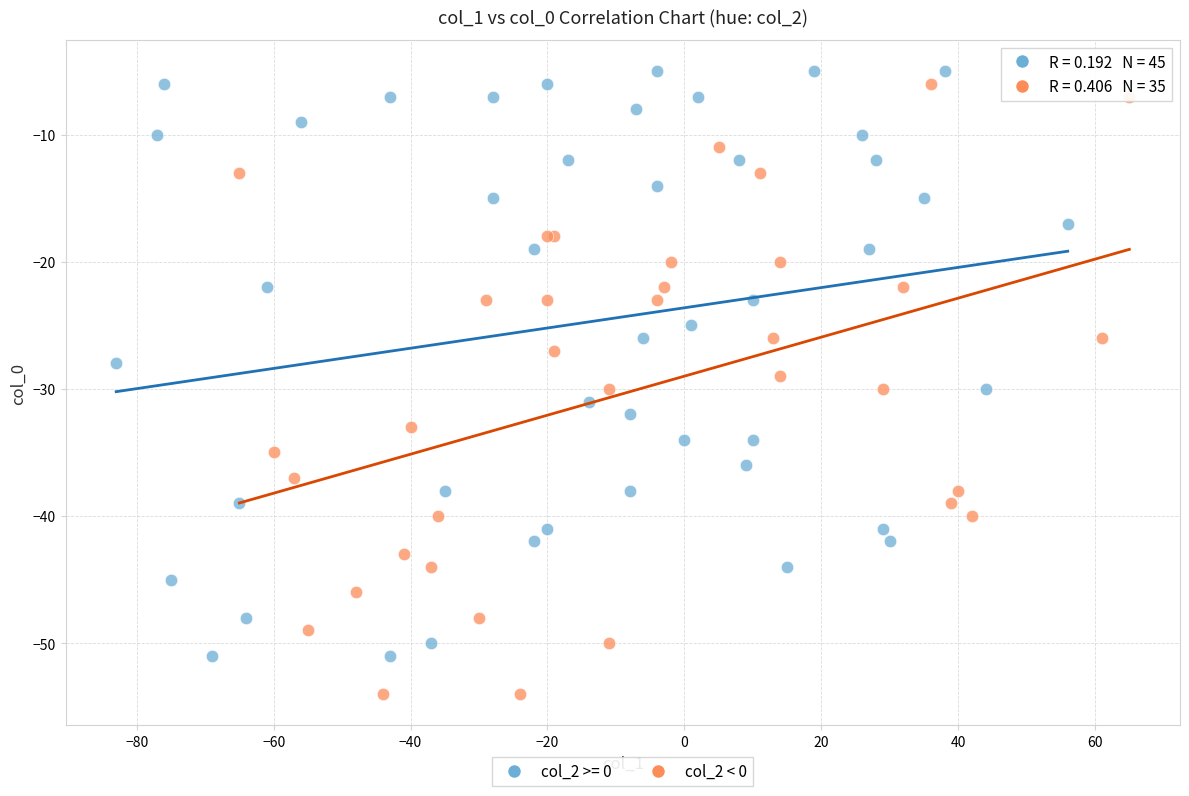

Which series contains the lowest Y value?

col_2 < 0